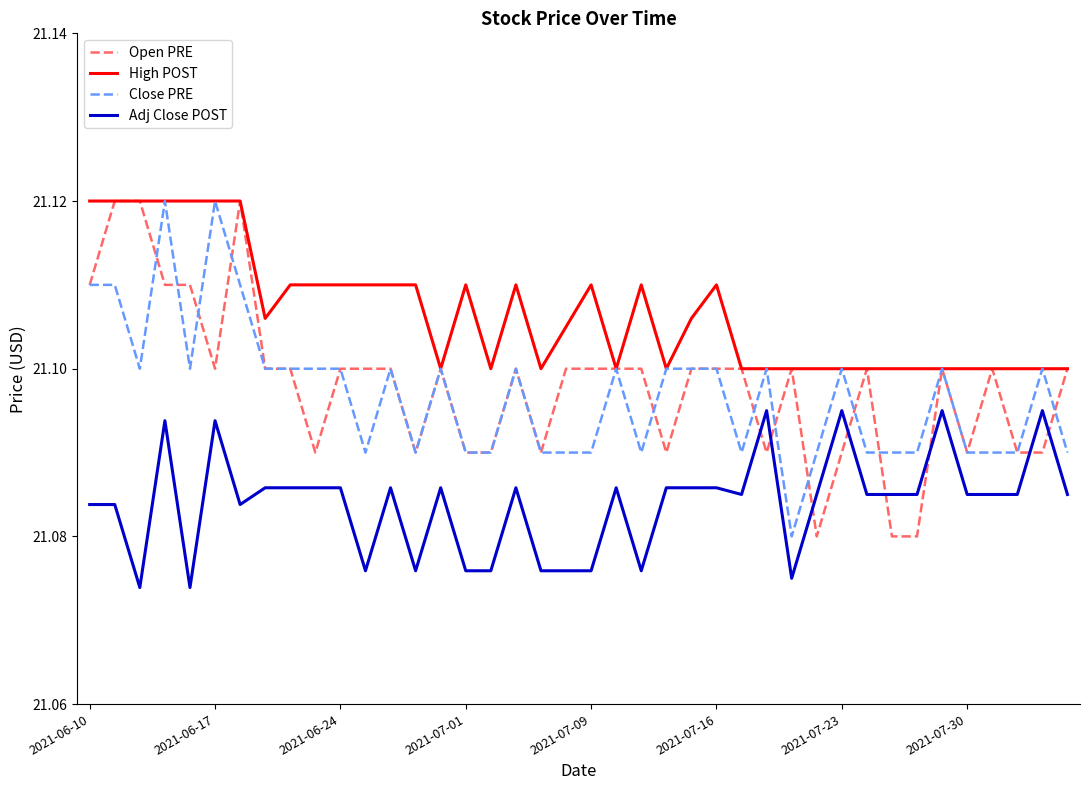

Which series has the largest total across all categories?

High POST